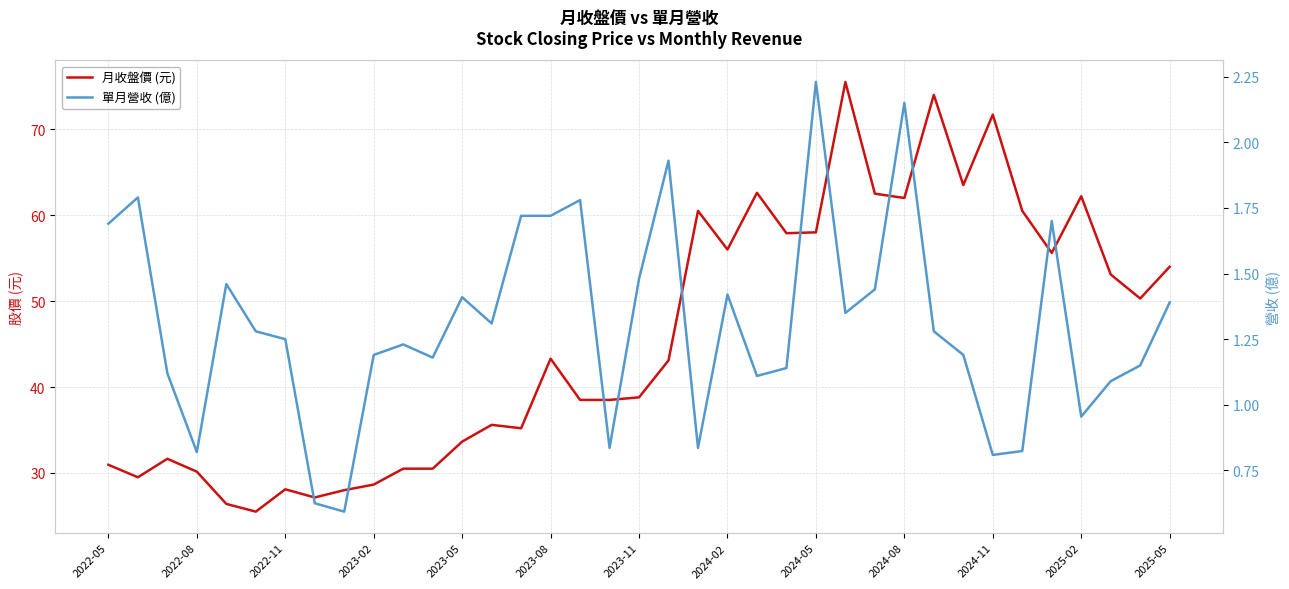

Between 2022-11 and 13, which series saw the biggest shift?

月收盤價 (元)